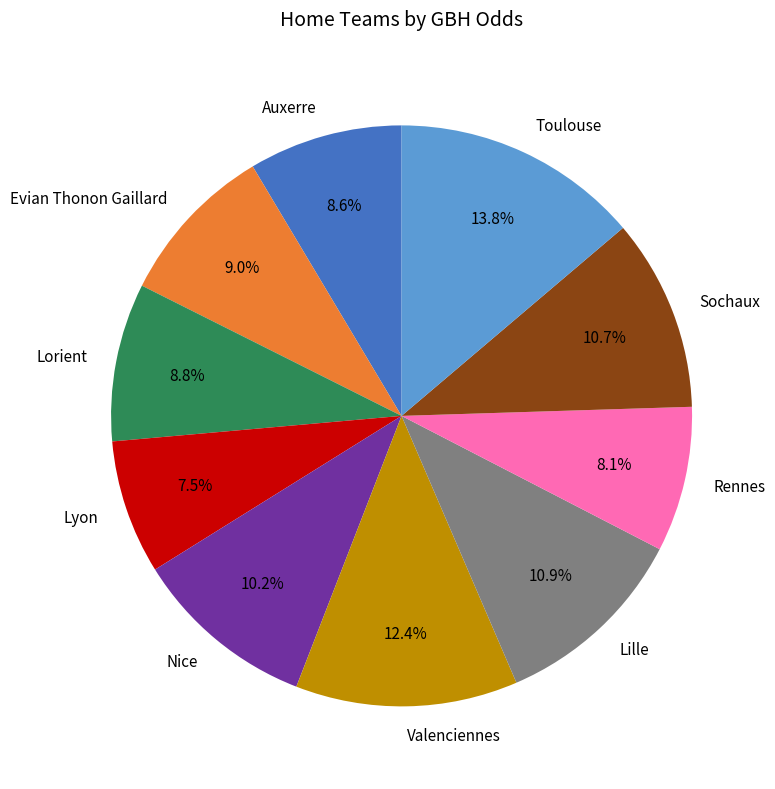

Combined, do Evian Thonon Gaillard and Auxerre account for over 50%?

No